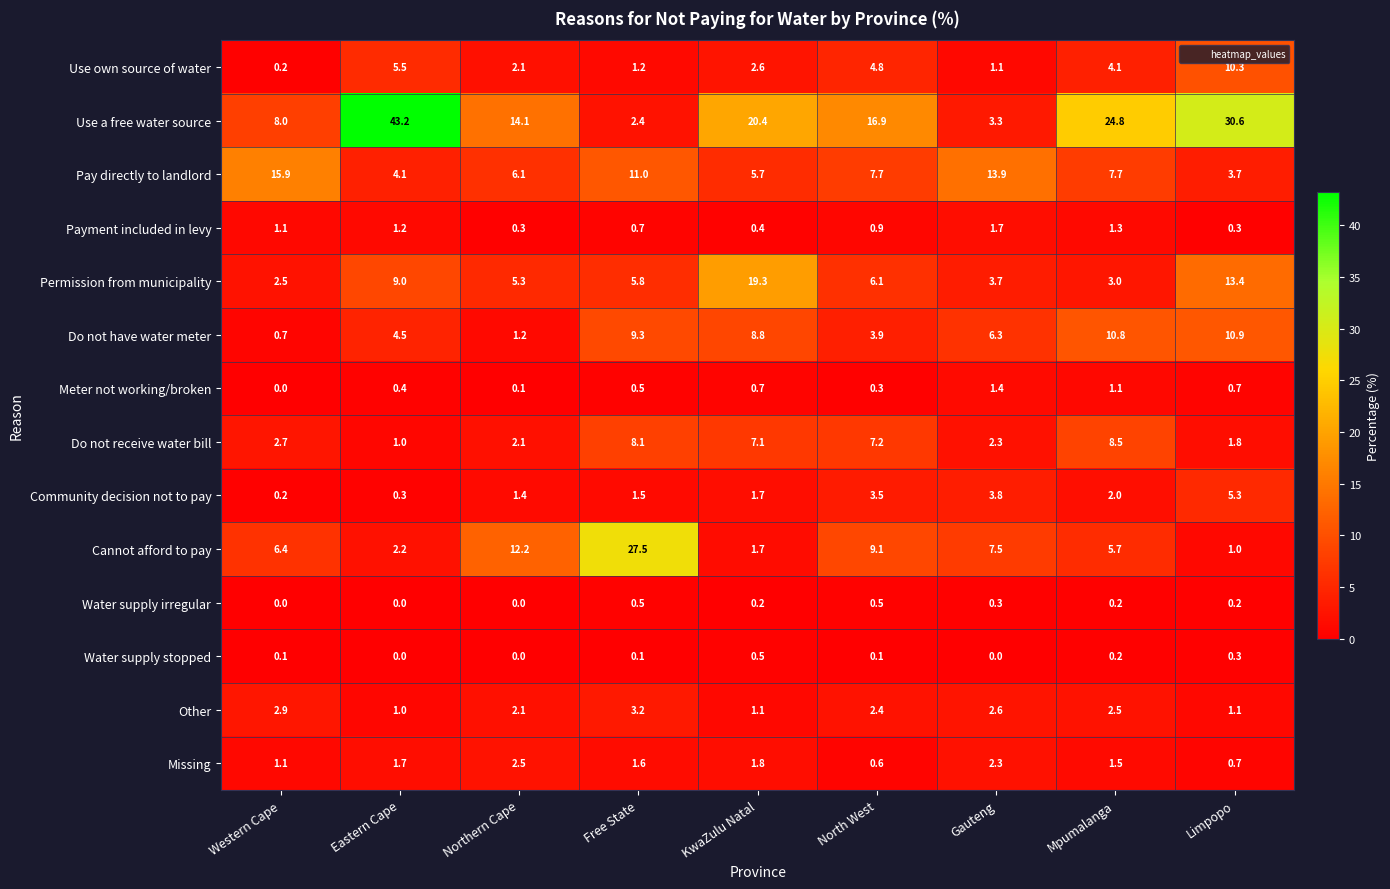

At which label does Pay directly to landlord reach its peak?

Western Cape